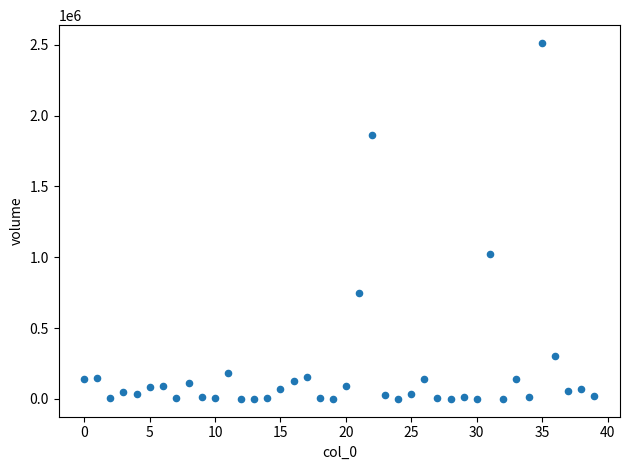

What Y value in the scatter plot is closest to 1256069?

1022796.3